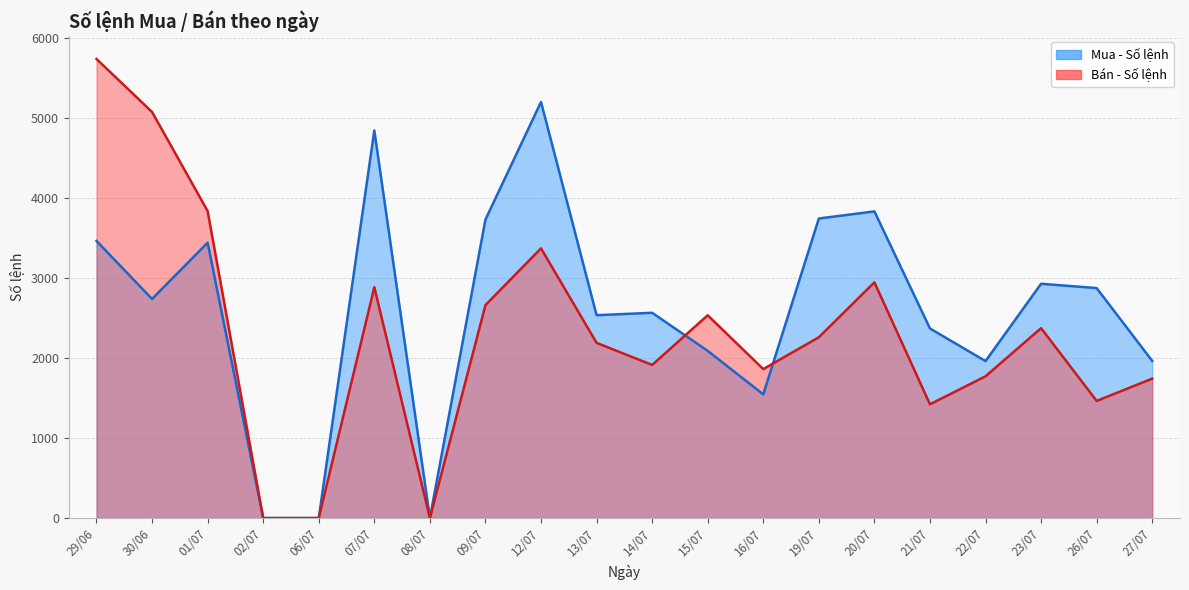

What is the difference between the maximum and minimum values in the Bán - Số lệnh series?

5741